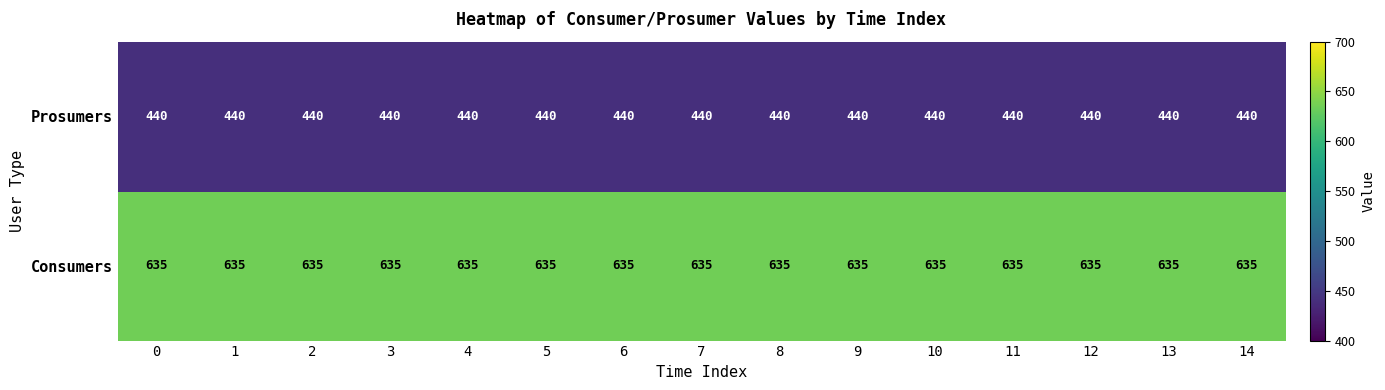

Rank the series by their average value, from highest to lowest.

Consumers, Prosumers